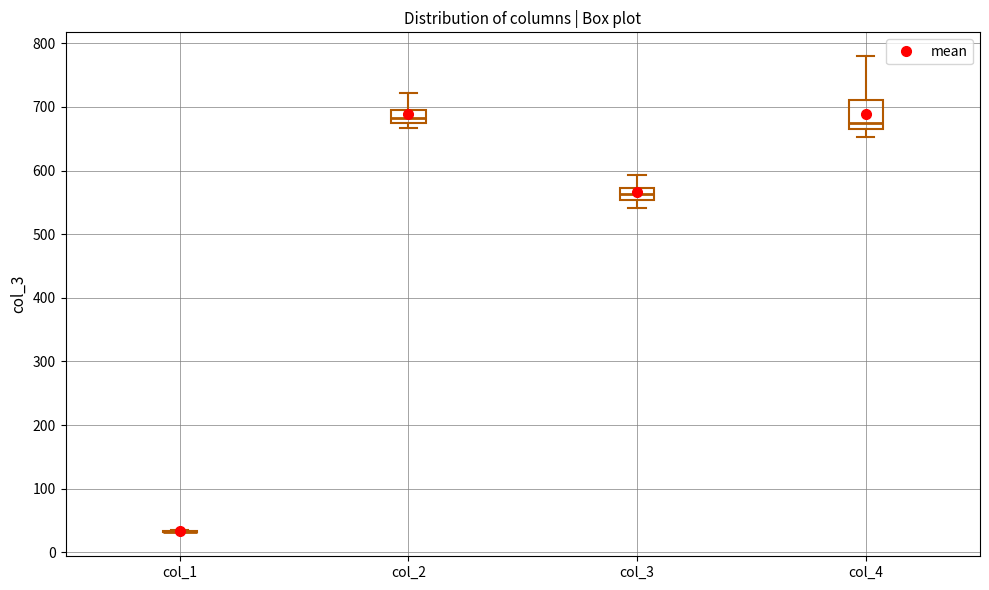

Reading left to right, transcribe this box plot: for each box, give where its median line is, the range the box spans, and where its two whiskers end, as read against the y-axis. The values are not printed on the chart, so give them approximately, as read against the axis.

col_1: box collapsed to a line at 30, whiskers 30 to 30
col_2: median 680 (just above the box's lower edge), box 680 to 700, whiskers 670 to 720
col_3: median 560, box 550 to 570, whiskers 540 to 590
col_4: median 670, box 660 to 710, whiskers 650 to 780